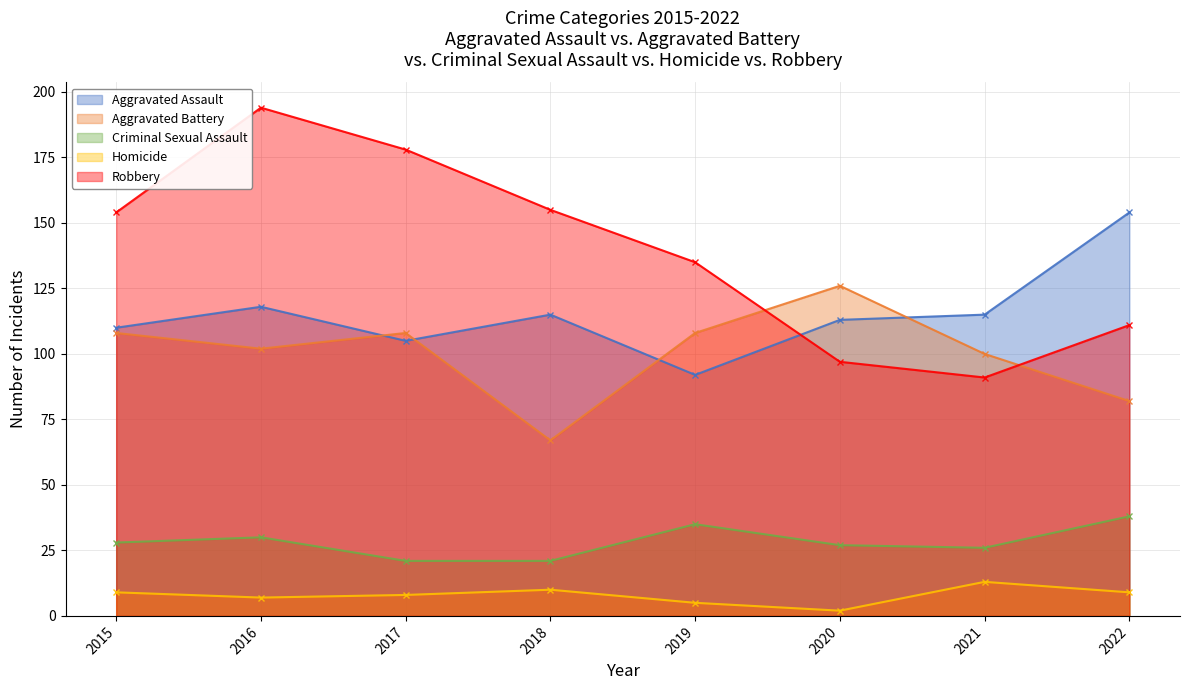

Count the number of categories in the chart.

8